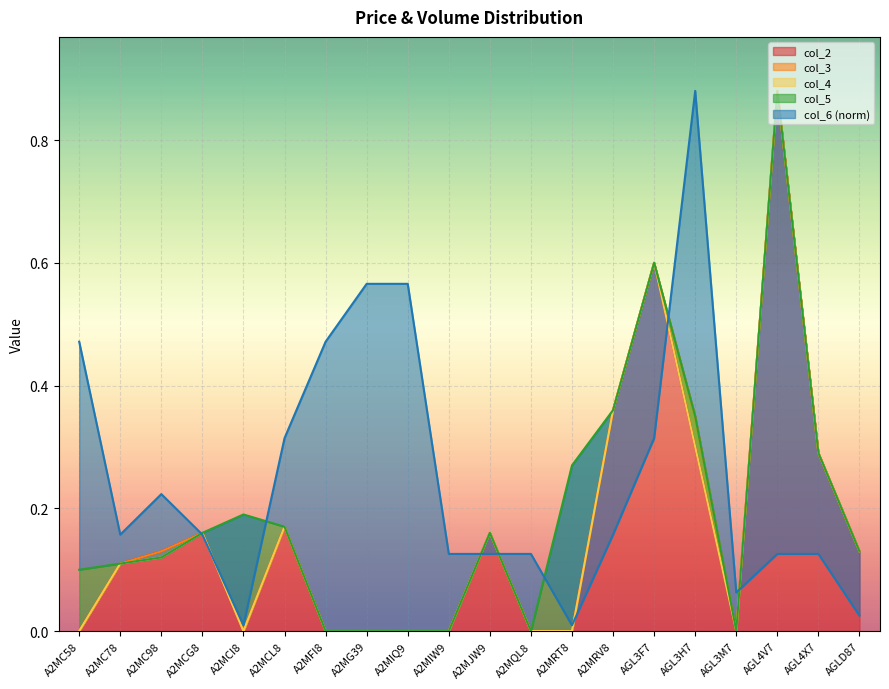

Is the value of col_2 at AGL3F7 greater than the value of col_3 at A2MFI8?

Yes